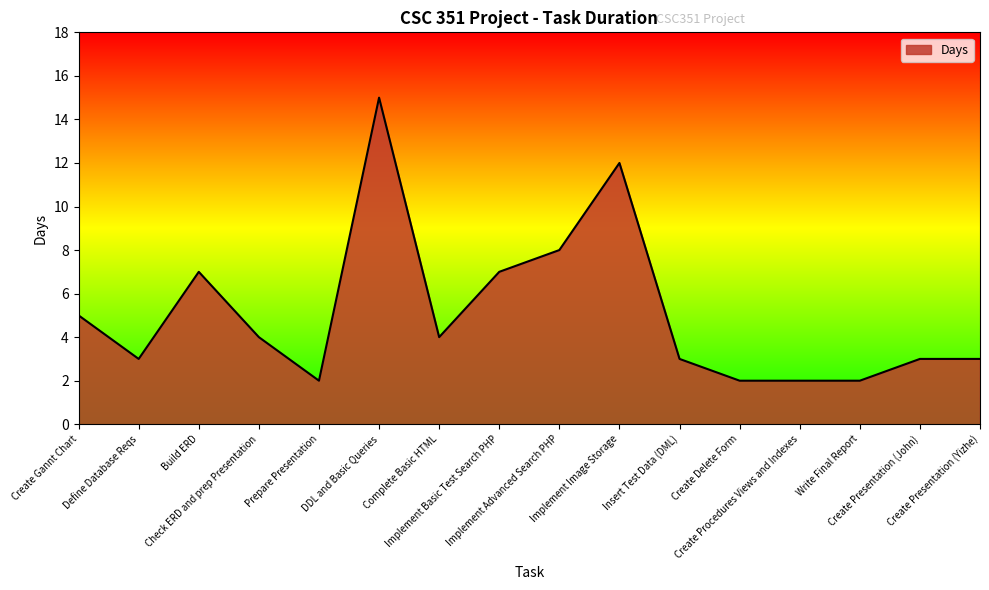

The value at Implement Image Storage is 19. True or false?

False